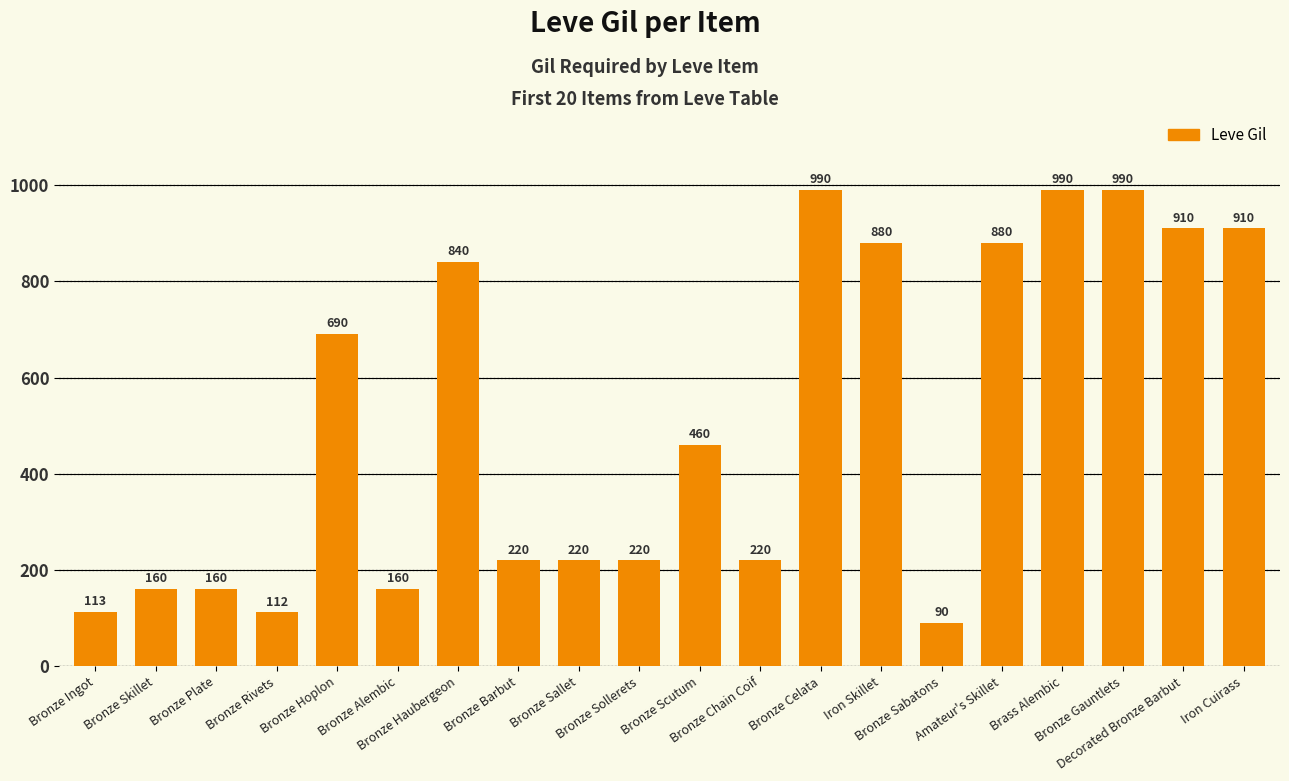

Count the number of categories in the chart.

20